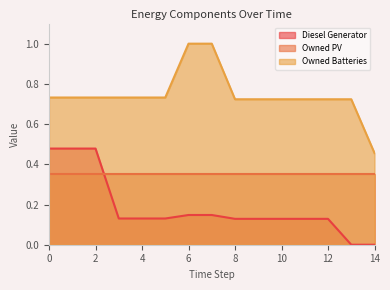

Is it true that Owned Batteries equals 0.7 at 13?

True